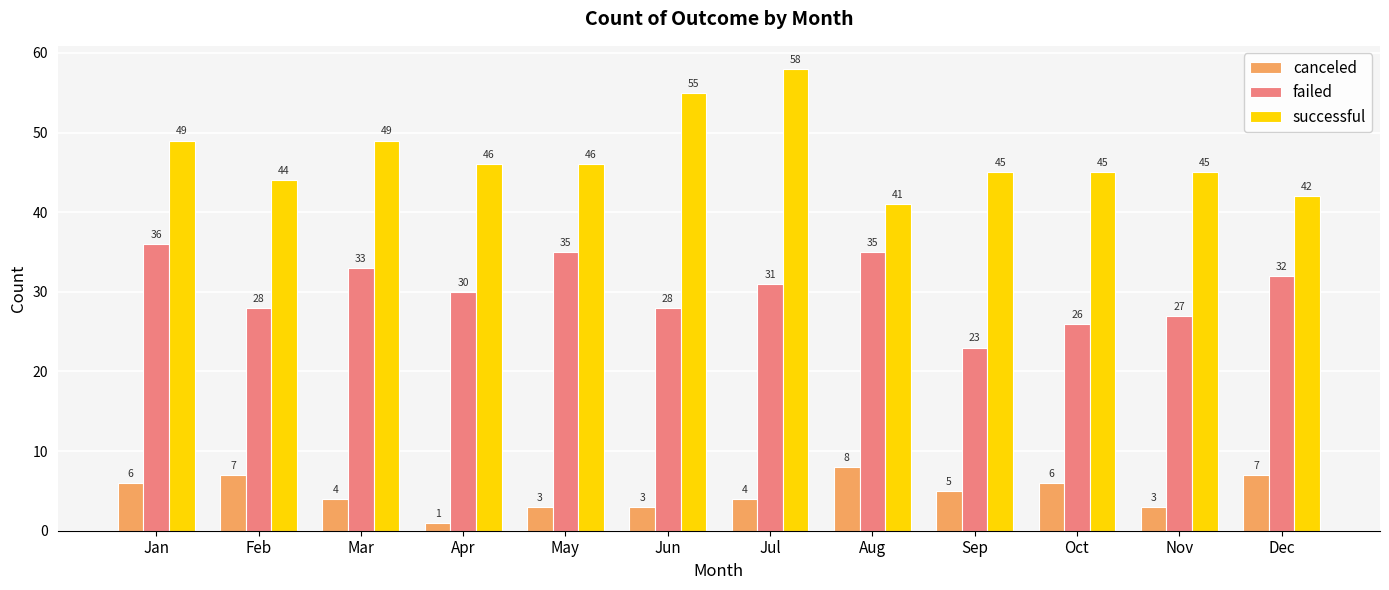

Rank the series by their average value, from highest to lowest.

successful, failed, canceled